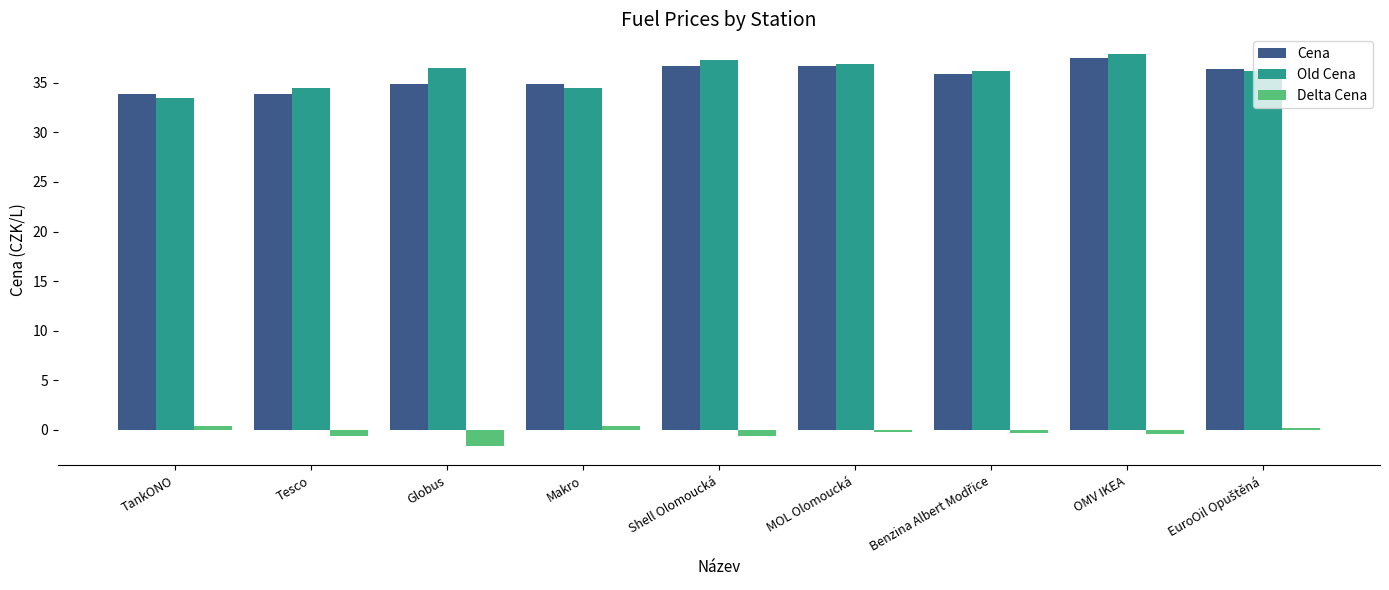

What value does the Old Cena series have at Globus?

36.5